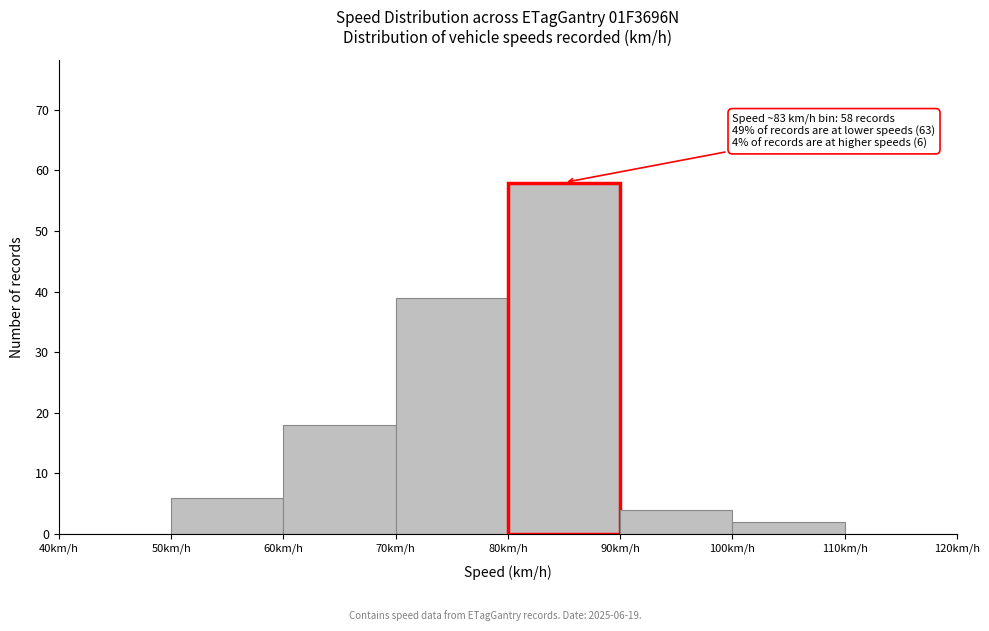

Which range on the x-axis has the tallest bar?

80 to 90